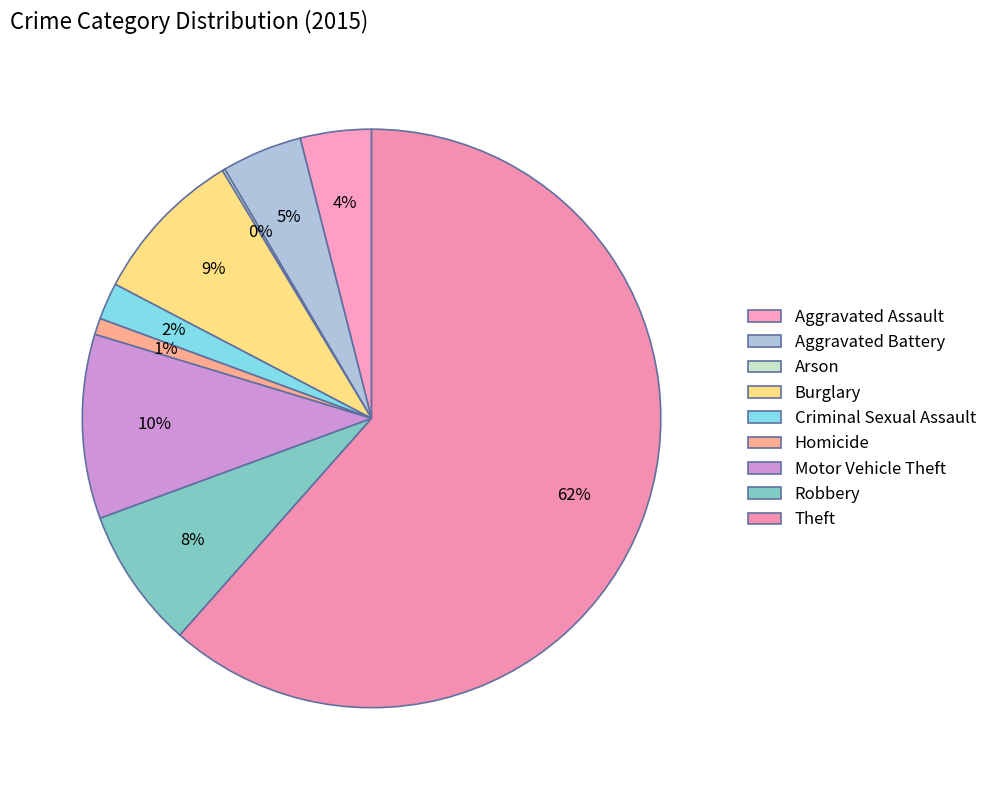

What portion of the pie excludes Homicide?

99.1%